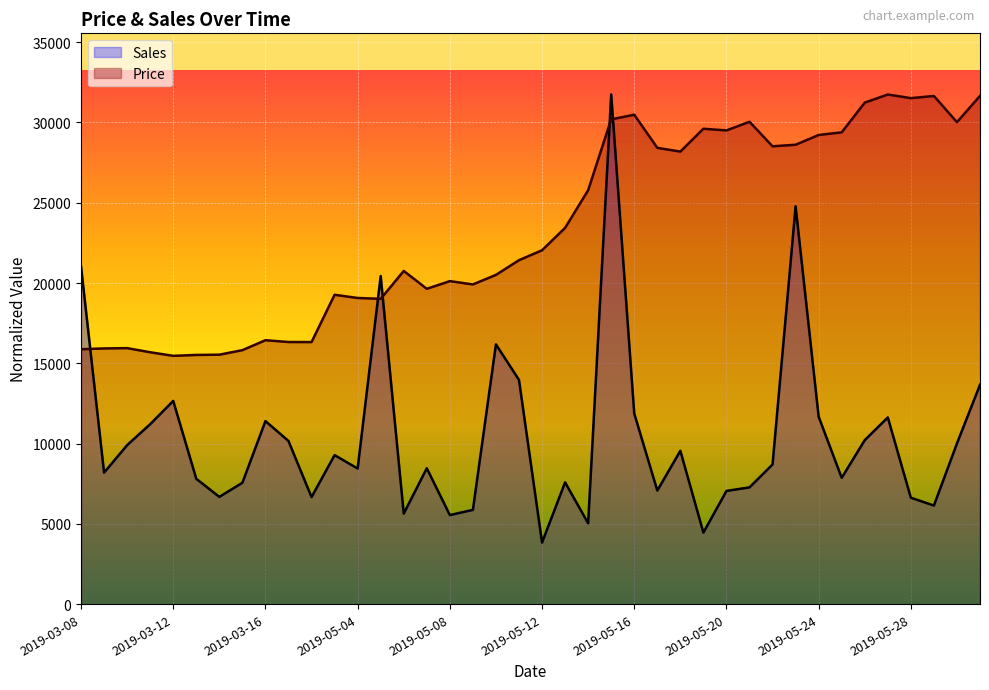

At which category is the sum across all series the highest?

2019-05-15